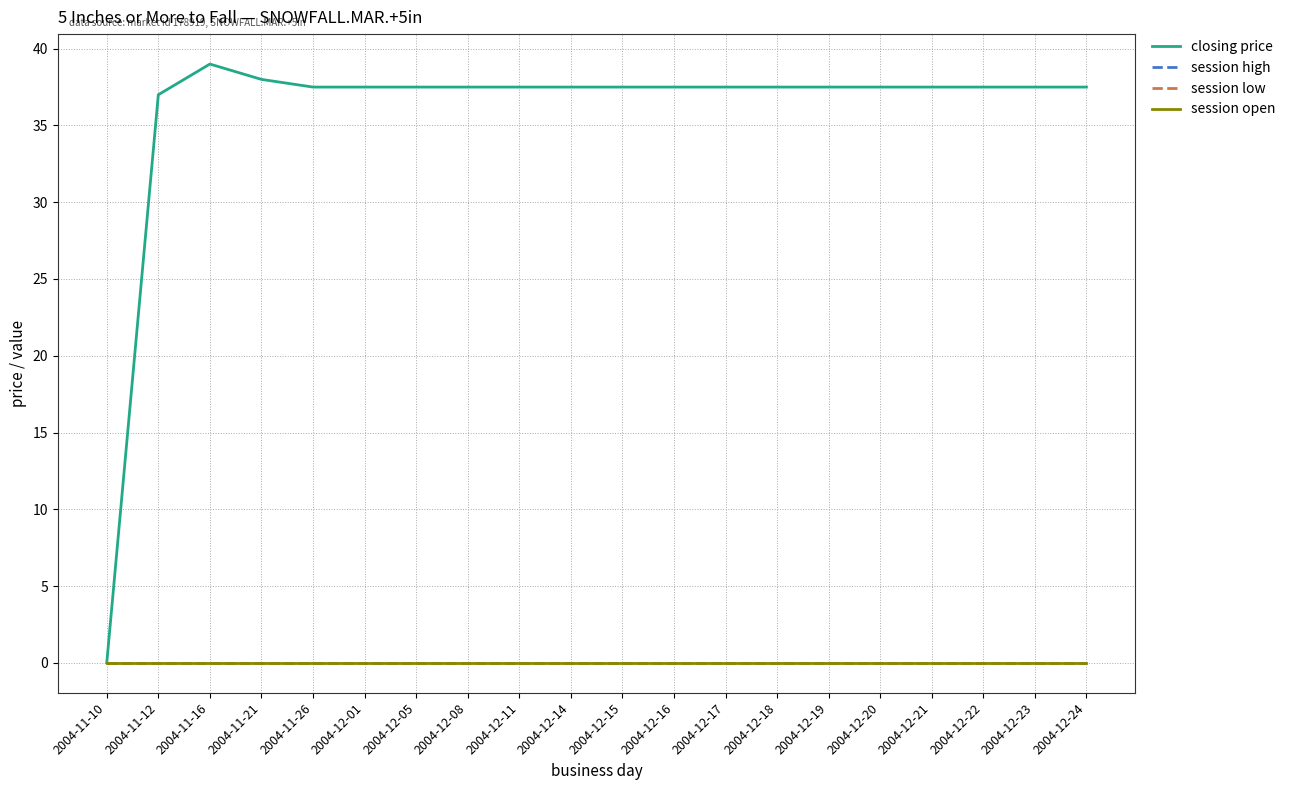

True or false: session open and closing price intersect in this chart.

False